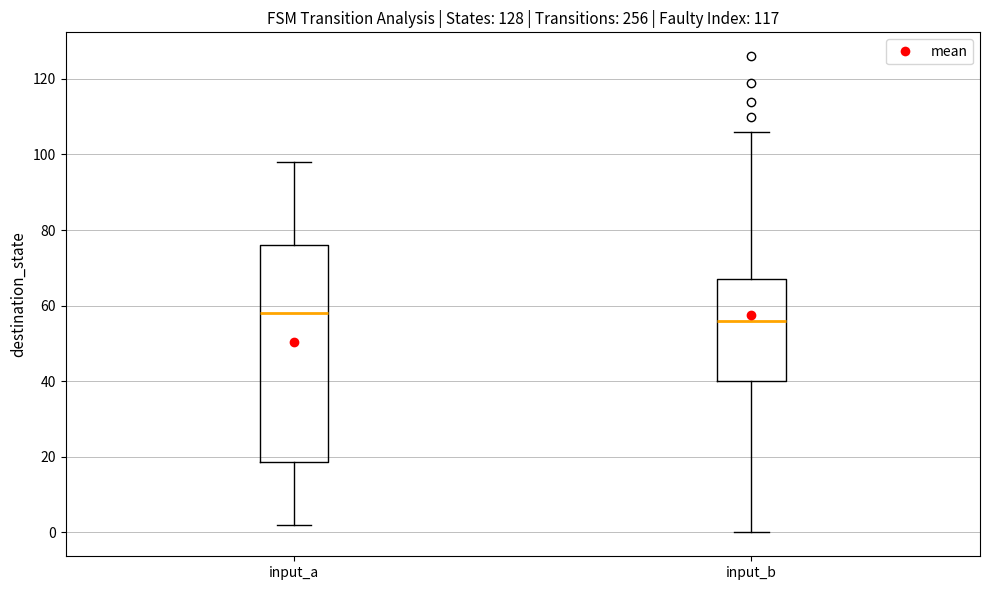

Which box is the tallest, from its lower edge to its upper edge?

input_a